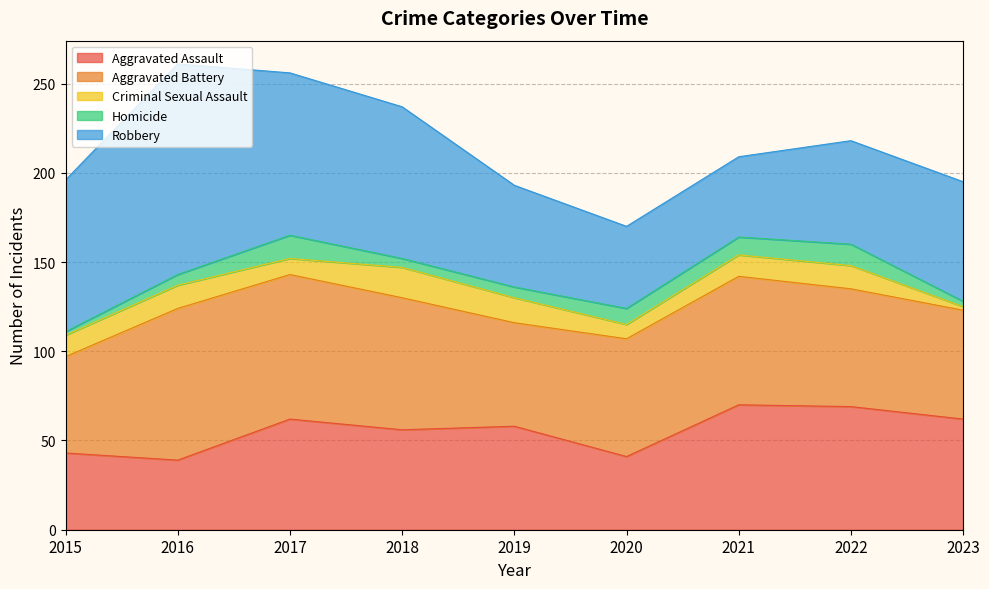

Reading right to left, extract all data points from this chart.

Aggravated Assault: 2023=62	2022=69	2021=70	2020=41	2019=58	2018=56	2017=62	2016=39	2015=43
Aggravated Battery: 2023=61	2022=66	2021=72	2020=66	2019=58	2018=74	2017=81	2016=85	2015=54
Criminal Sexual Assault: 2023=2	2022=13	2021=12	2020=8	2019=14	2018=17	2017=9	2016=13	2015=12
Homicide: 2023=3	2022=12	2021=10	2020=9	2019=6	2018=5	2017=13	2016=6	2015=2
Robbery: 2023=67	2022=58	2021=45	2020=46	2019=57	2018=85	2017=91	2016=118	2015=85